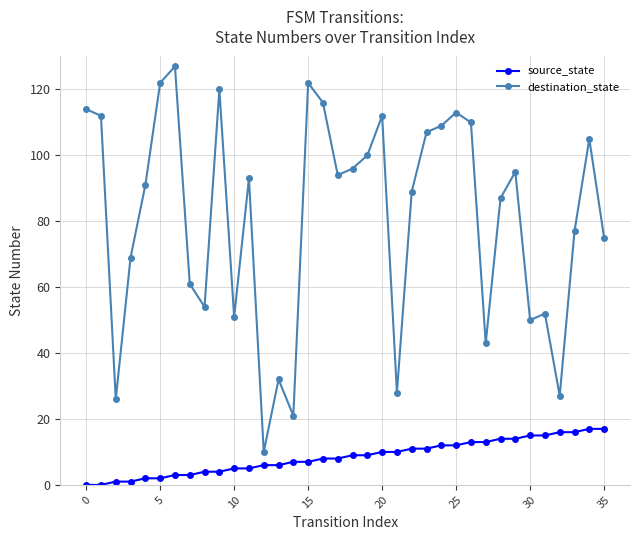

What is the value of the destination_state point at the 10th from the left?

120